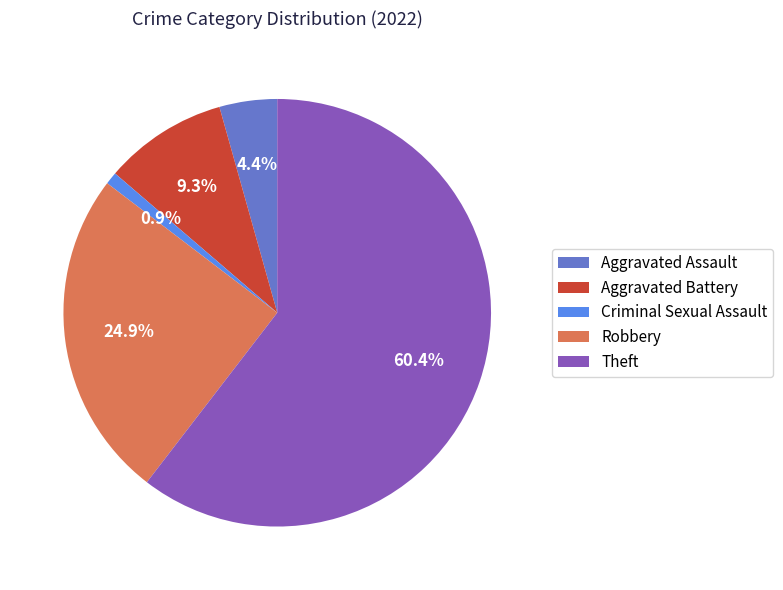

To the nearest percent, what is the combined percentage of Theft and Aggravated Battery?

70%